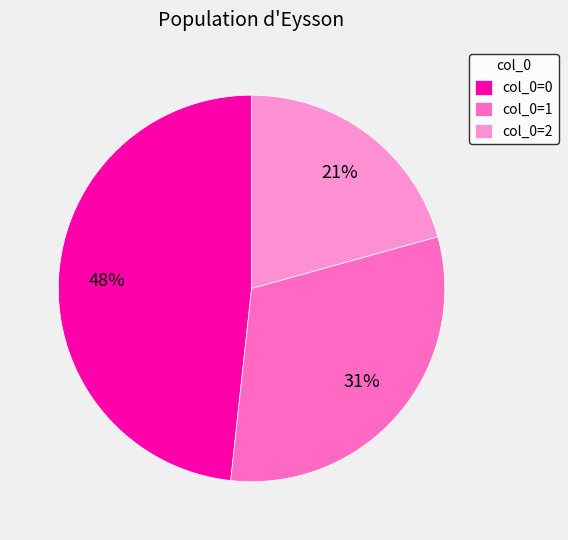

To the nearest percent, what percentage of the pie is col_0=2?

21%